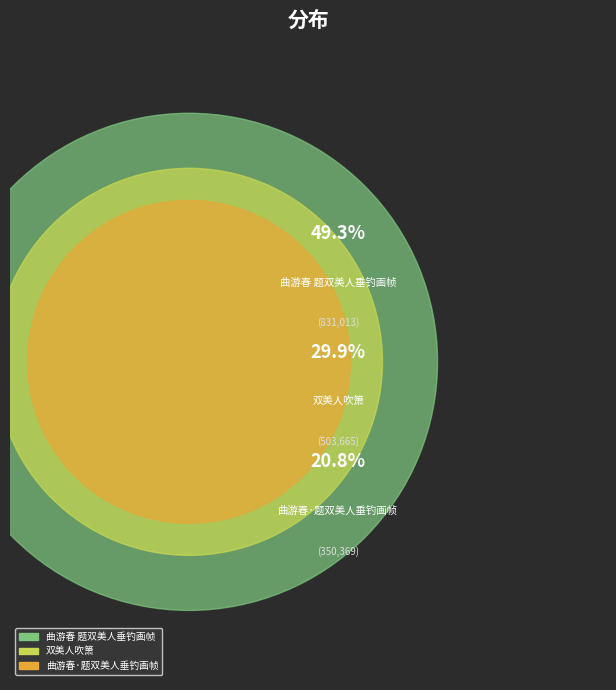

How many slices are in this pie chart?

3